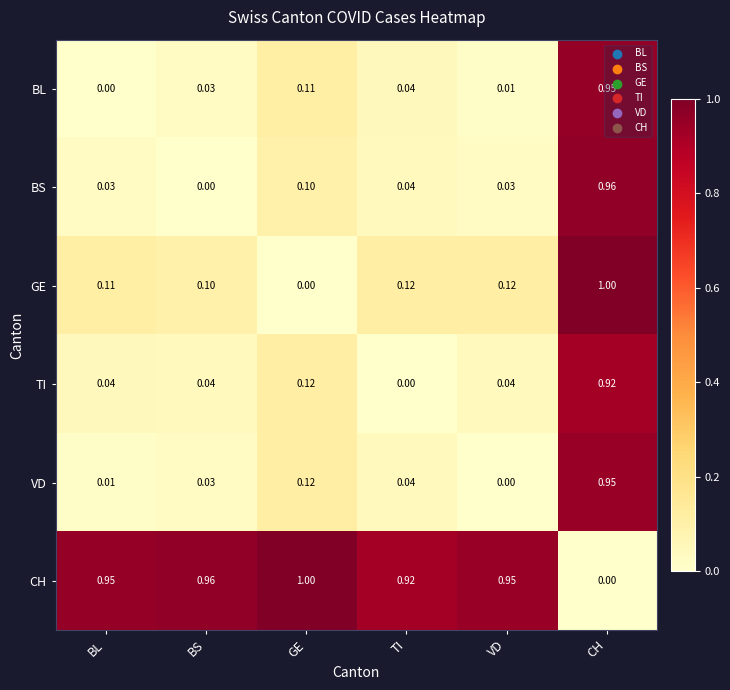

Which category has the lowest value in the BL series?

BL